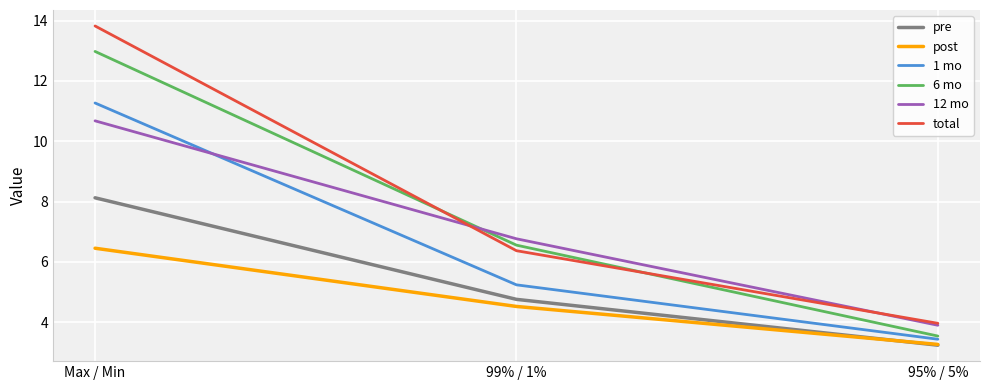

What is the average value of the 12 mo series?

7.1